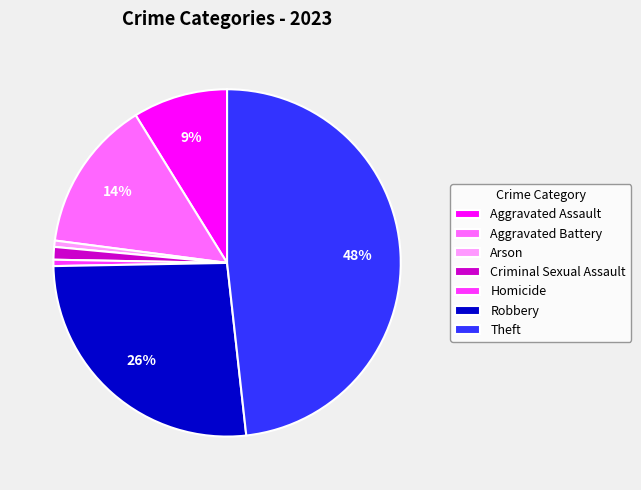

Between Aggravated Battery and Homicide, which is larger?

Aggravated Battery